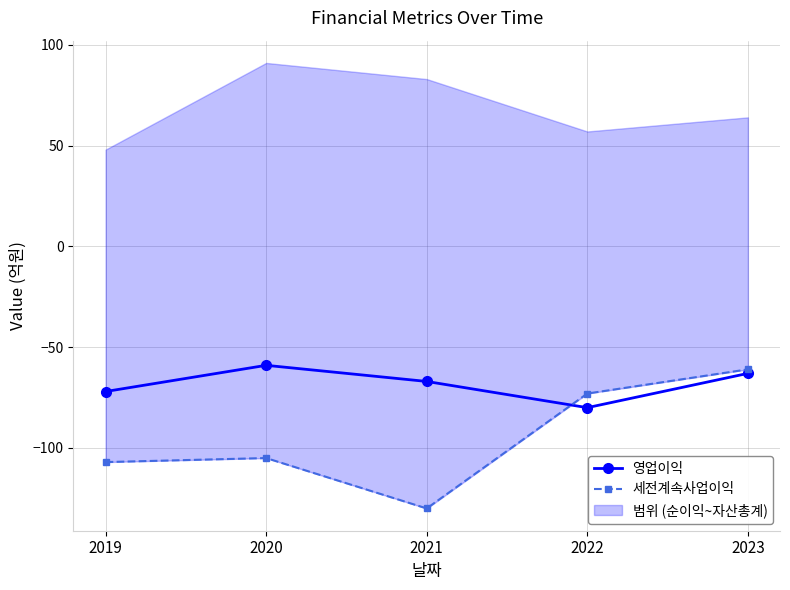

What is the total value across all series at 2023?

-124